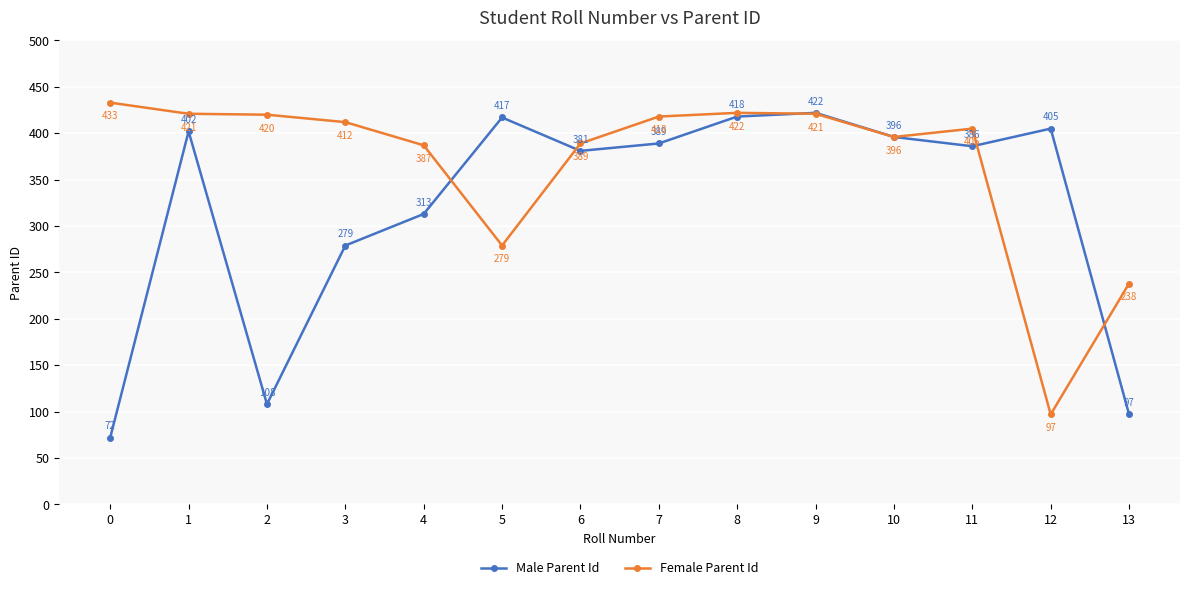

Which series changed the most between 0 and 10?

Male Parent Id